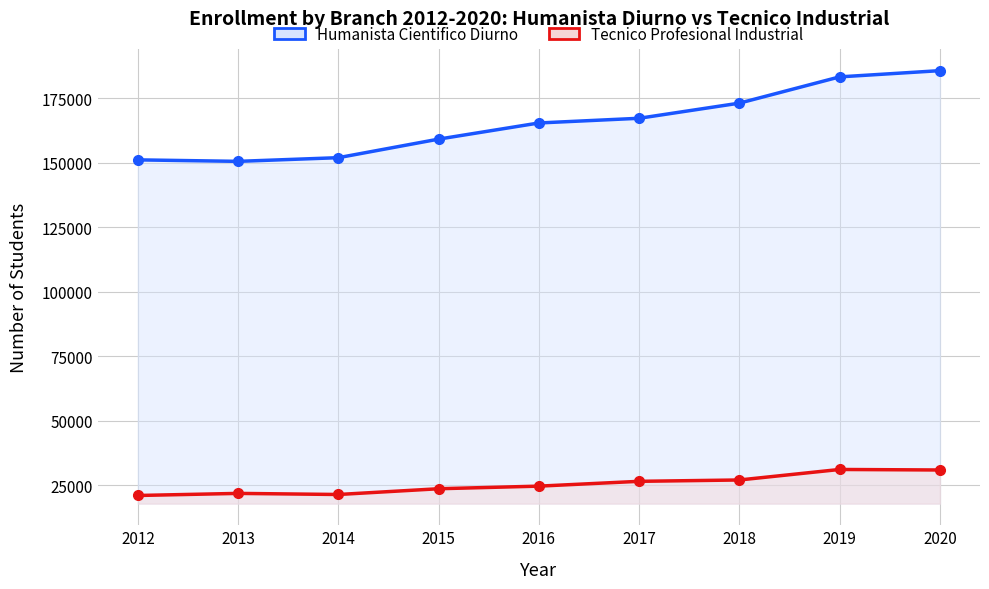

True or false: Tecnico Profesional Industrial and Humanista Cientifico Diurno intersect in this chart.

False